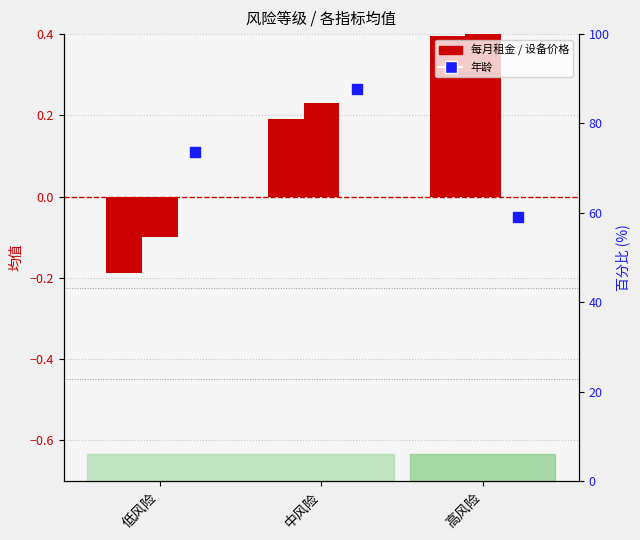

What are all the series names shown in the legend?

每月租金, 设备价格, 年龄